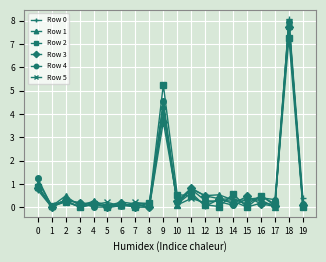

True or false: Row 0 has more than 0 interior local peaks.

True